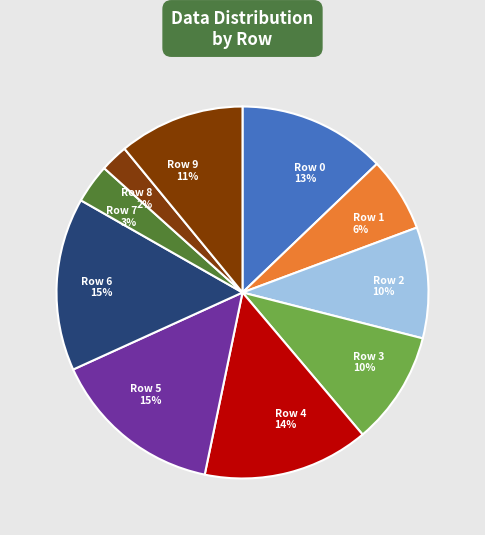

Does Row 4 account for over 50% of the chart?

No